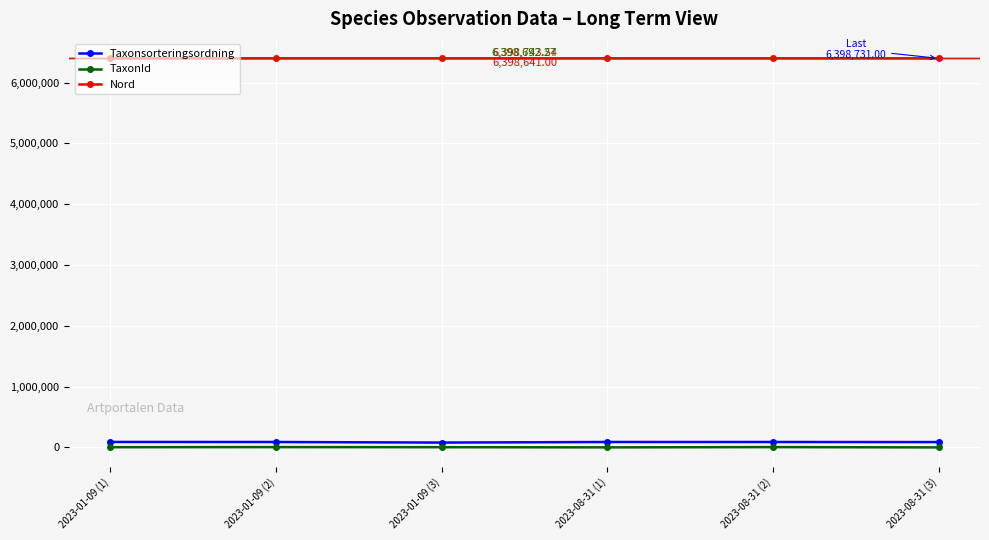

List the series in order of their peak value, lowest first.

TaxonId, Taxonsorteringsordning, Nord